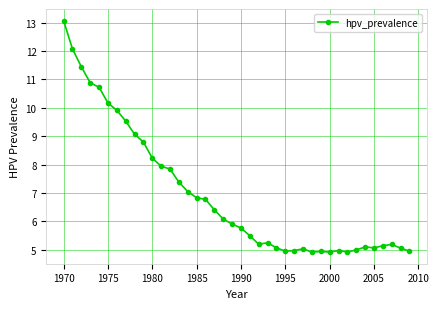

What is the sum of all values?

277.9